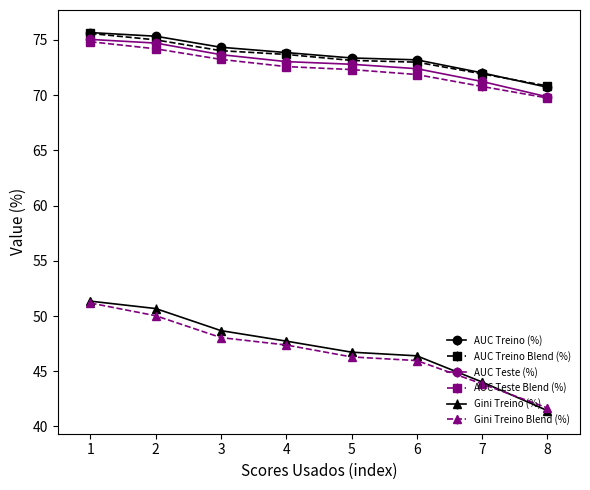

What is the total value across all series at 8?

364.3